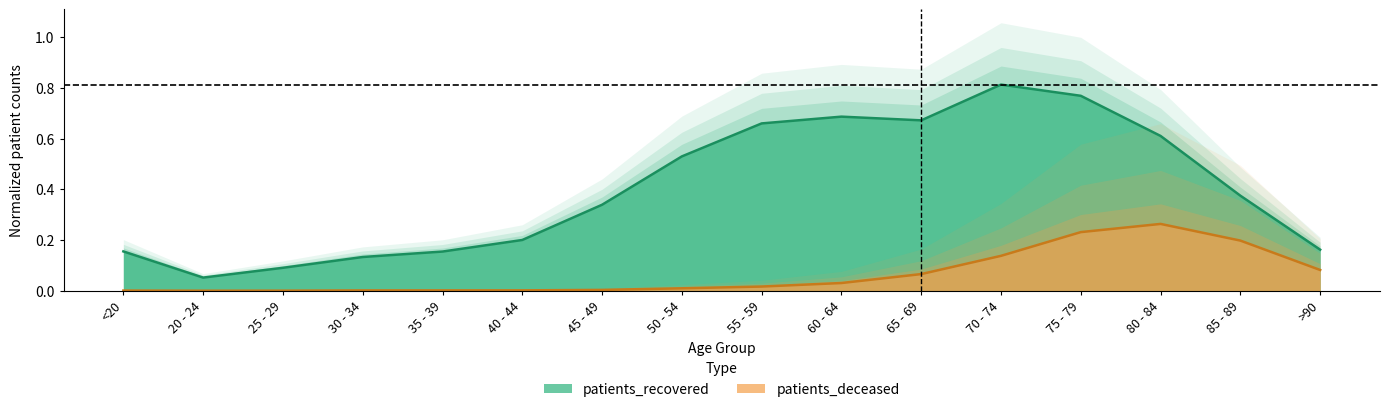

Which label corresponds to the largest value in the chart?

70 - 74